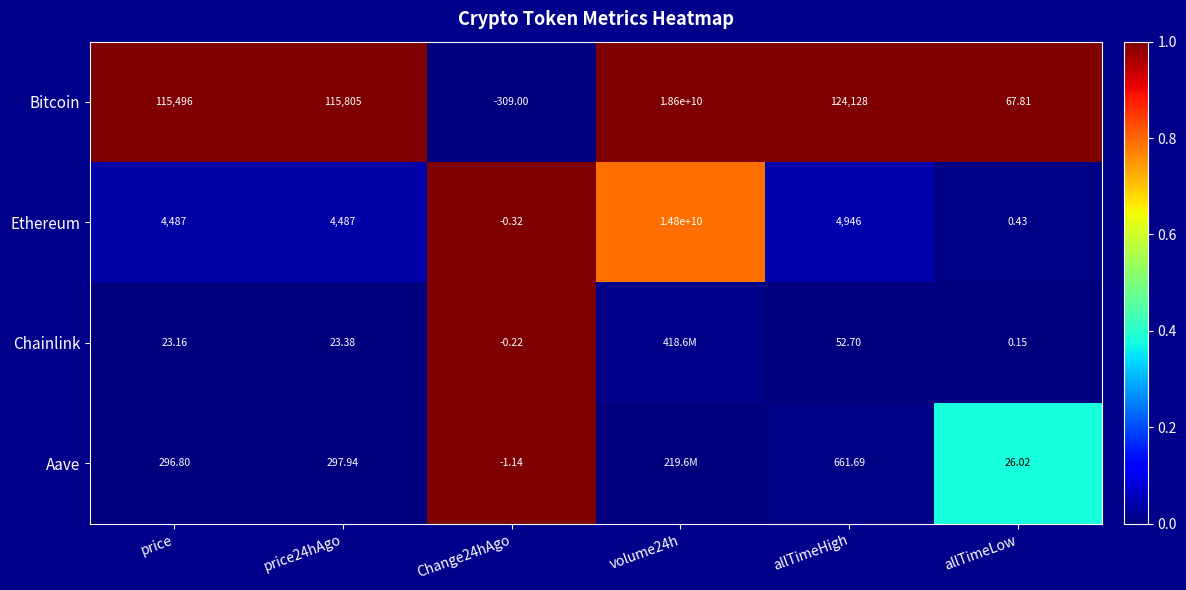

At allTimeHigh, list the series in order from largest to smallest.

Bitcoin, Ethereum, Aave, Chainlink